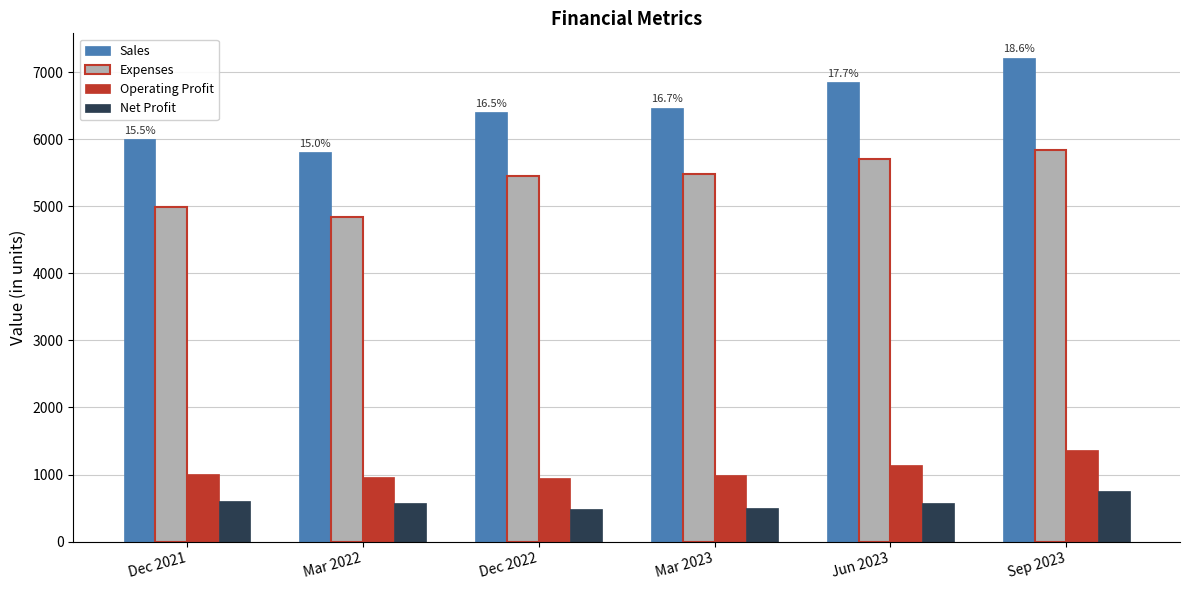

What is the value of the Sales bar at the 6th from the left?

7219